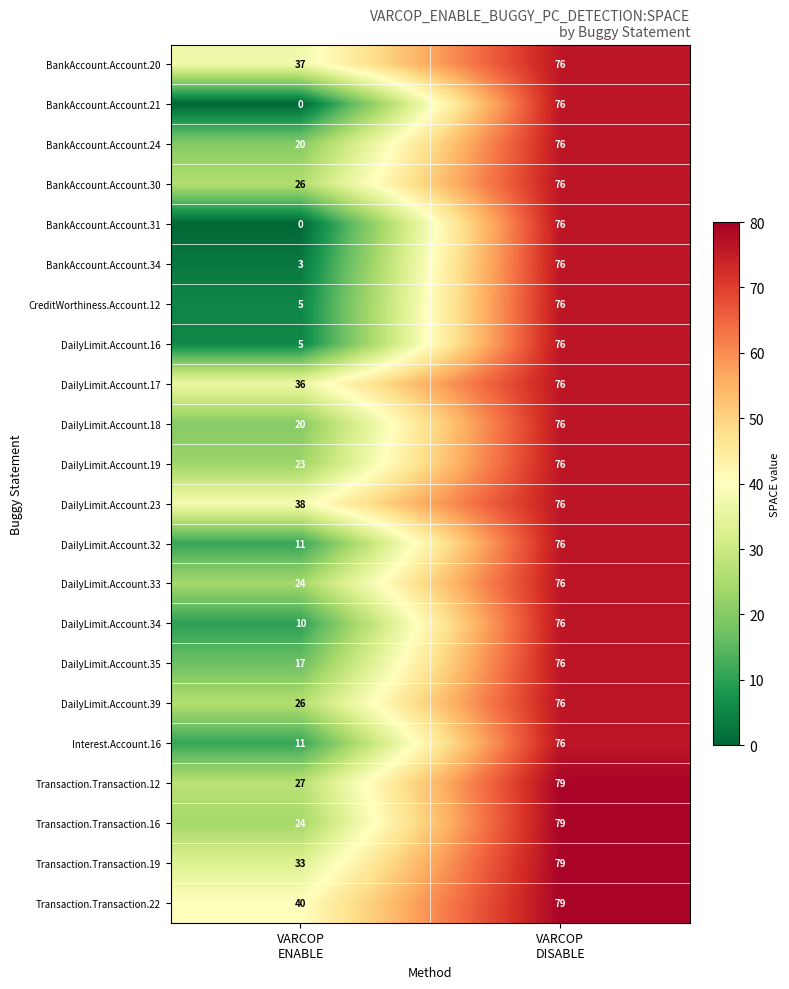

What is the average value of the DailyLimit.Account.17 series?

56